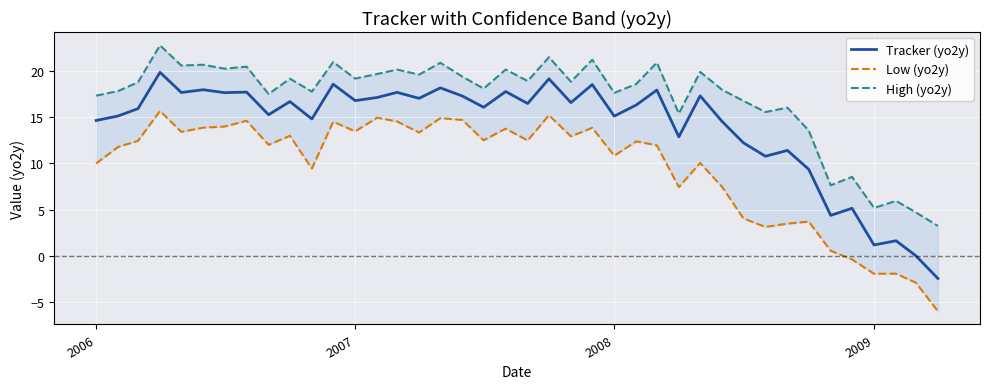

The value of Tracker (yo2y) at 2008 is 4.3. True or false?

False